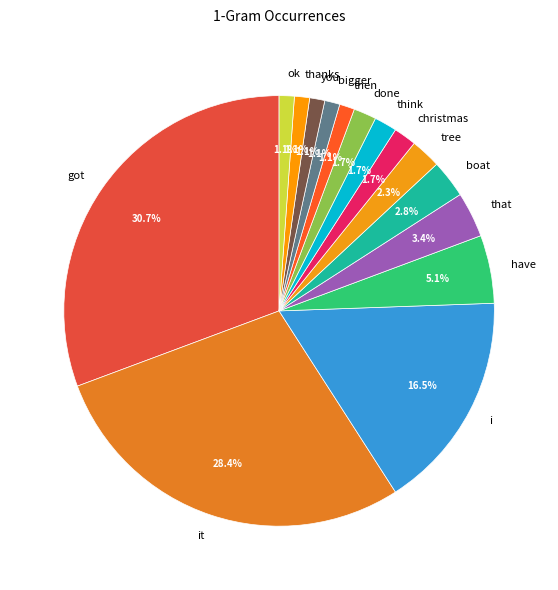

Which category has the biggest portion of the pie?

got